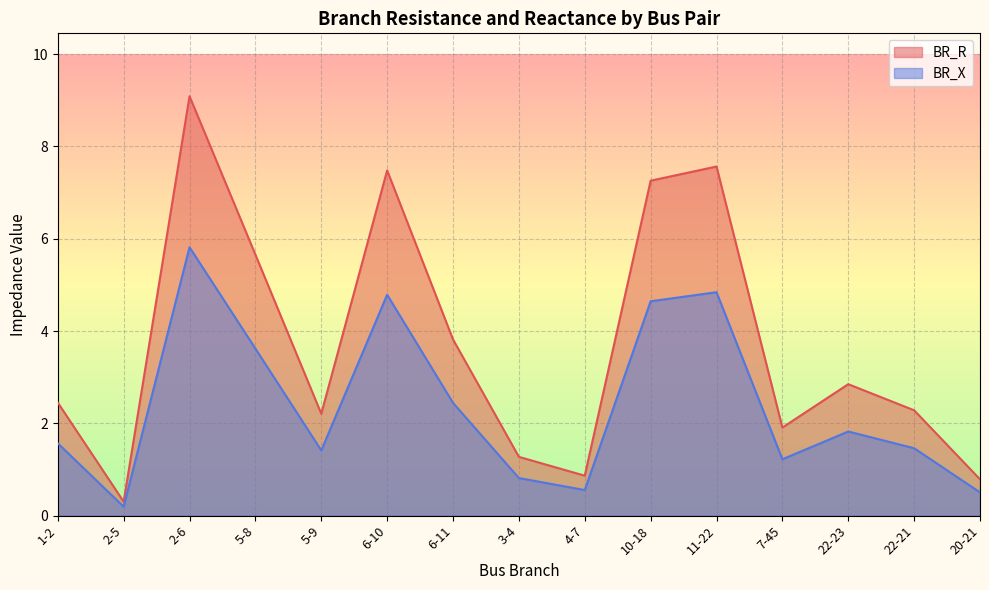

True or false: BR_X and BR_R cross at least once.

False